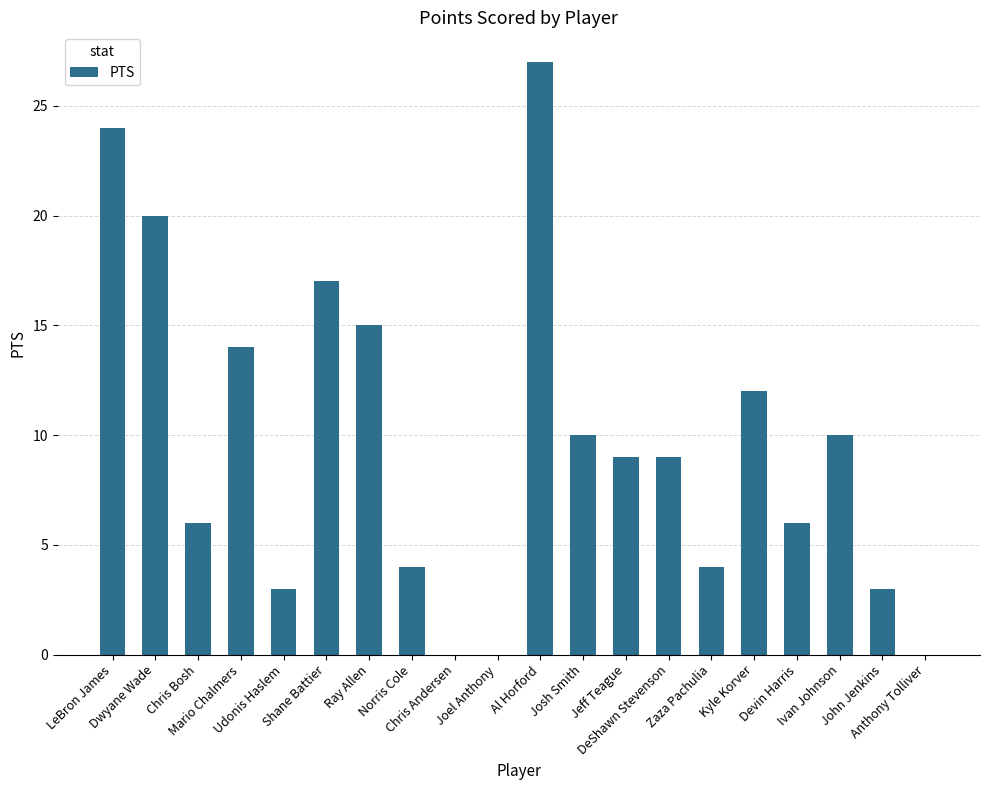

Which has a higher value, Norris Cole or Al Horford?

Al Horford